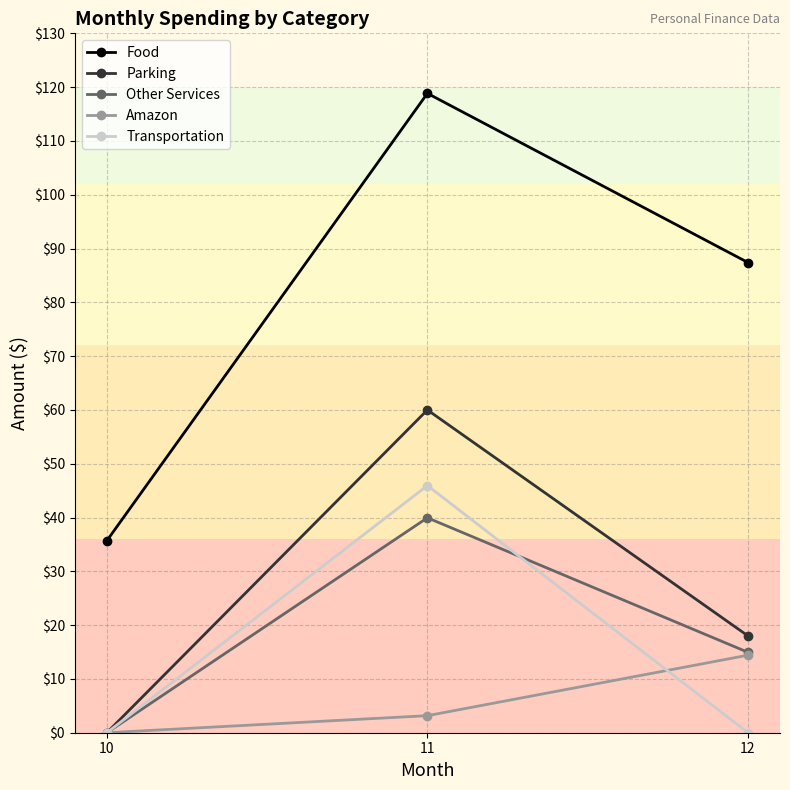

The value of Parking at 10 is 0.0. True or false?

True